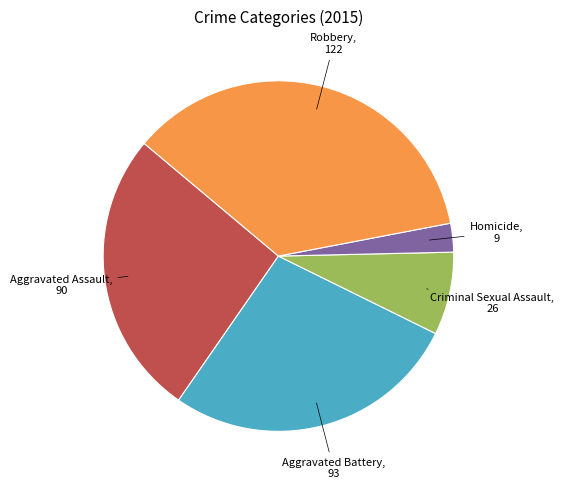

Is there a majority slice in this chart?

No